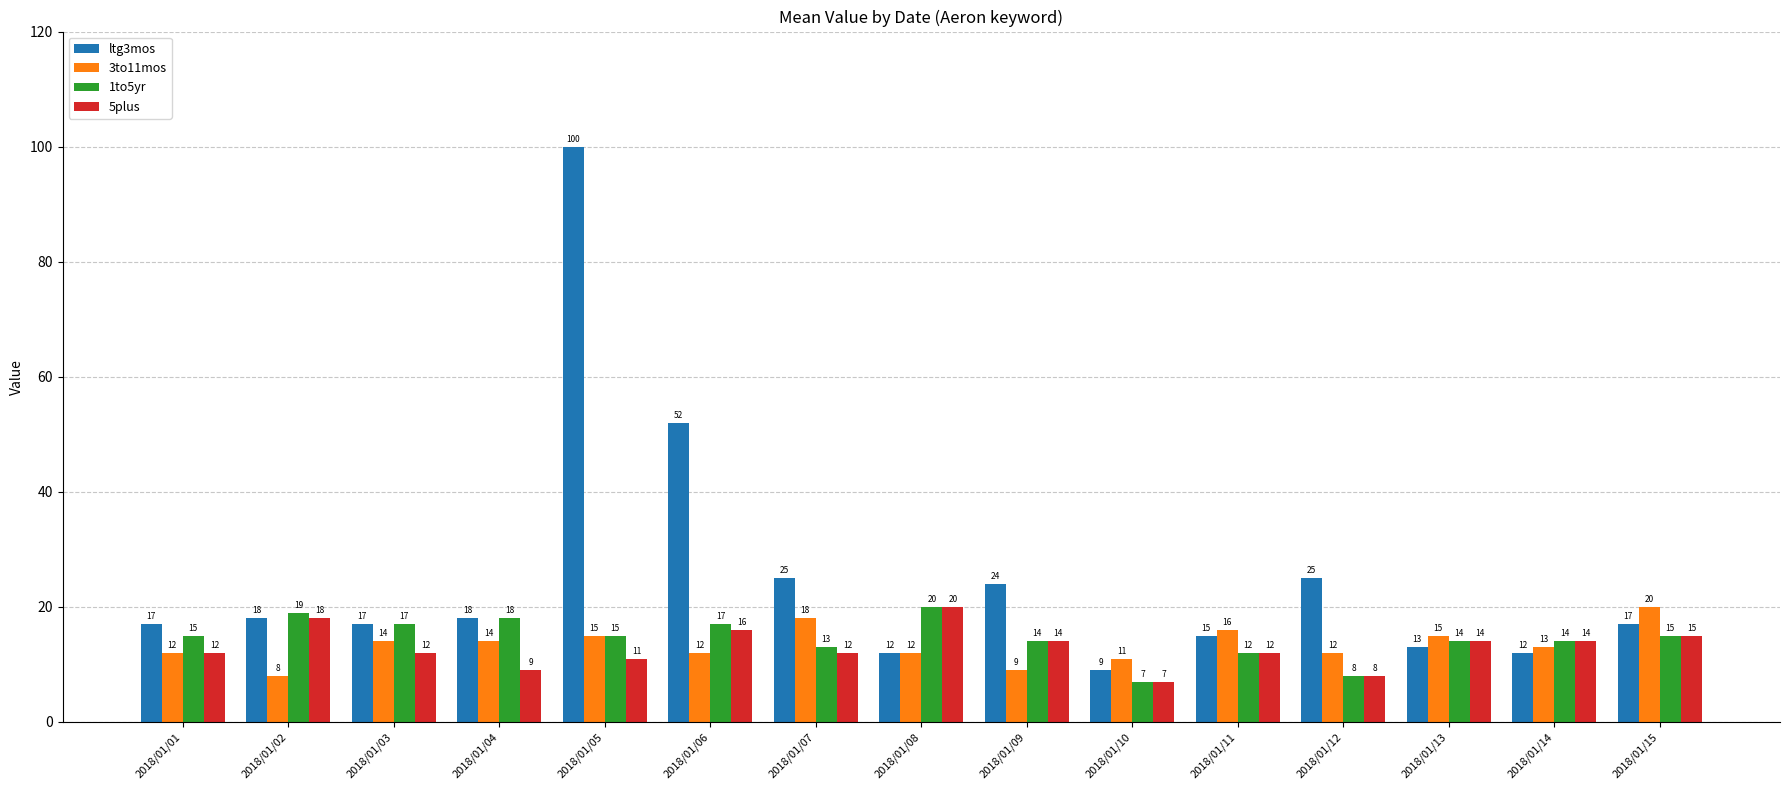

What are all the series names shown in the legend?

ltg3mos, 3to11mos, 1to5yr, 5plus